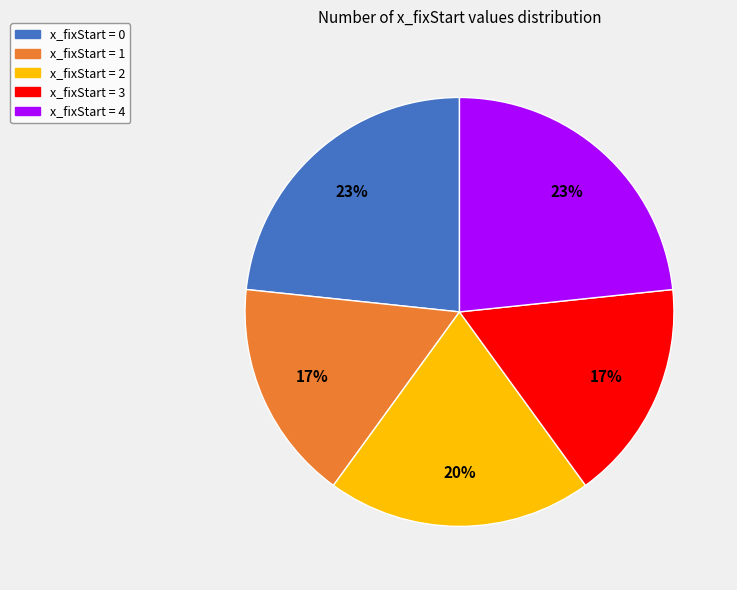

To the nearest percent, what is the average slice percentage?

20%